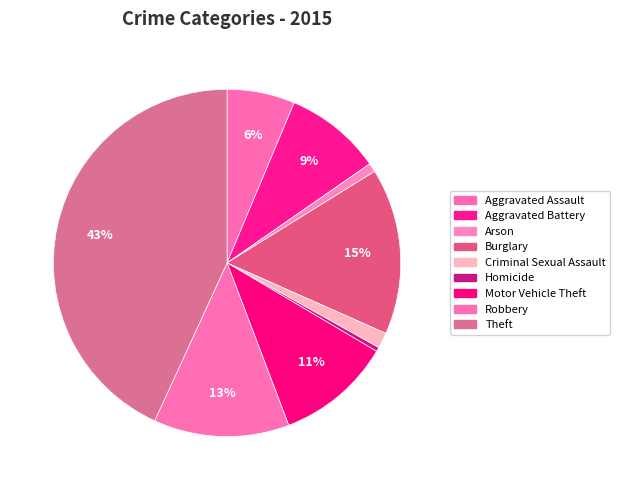

Between Theft and Arson, which is larger?

Theft